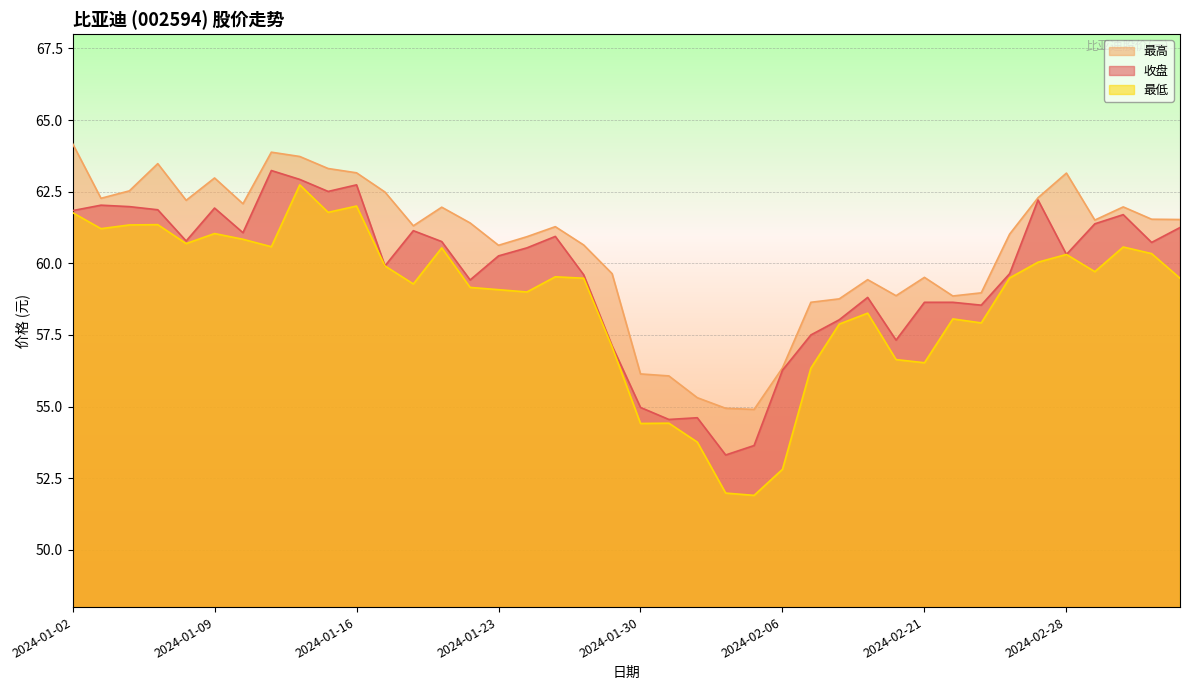

In 最低, how many points are higher than both neighbors (excluding endpoints)?

11